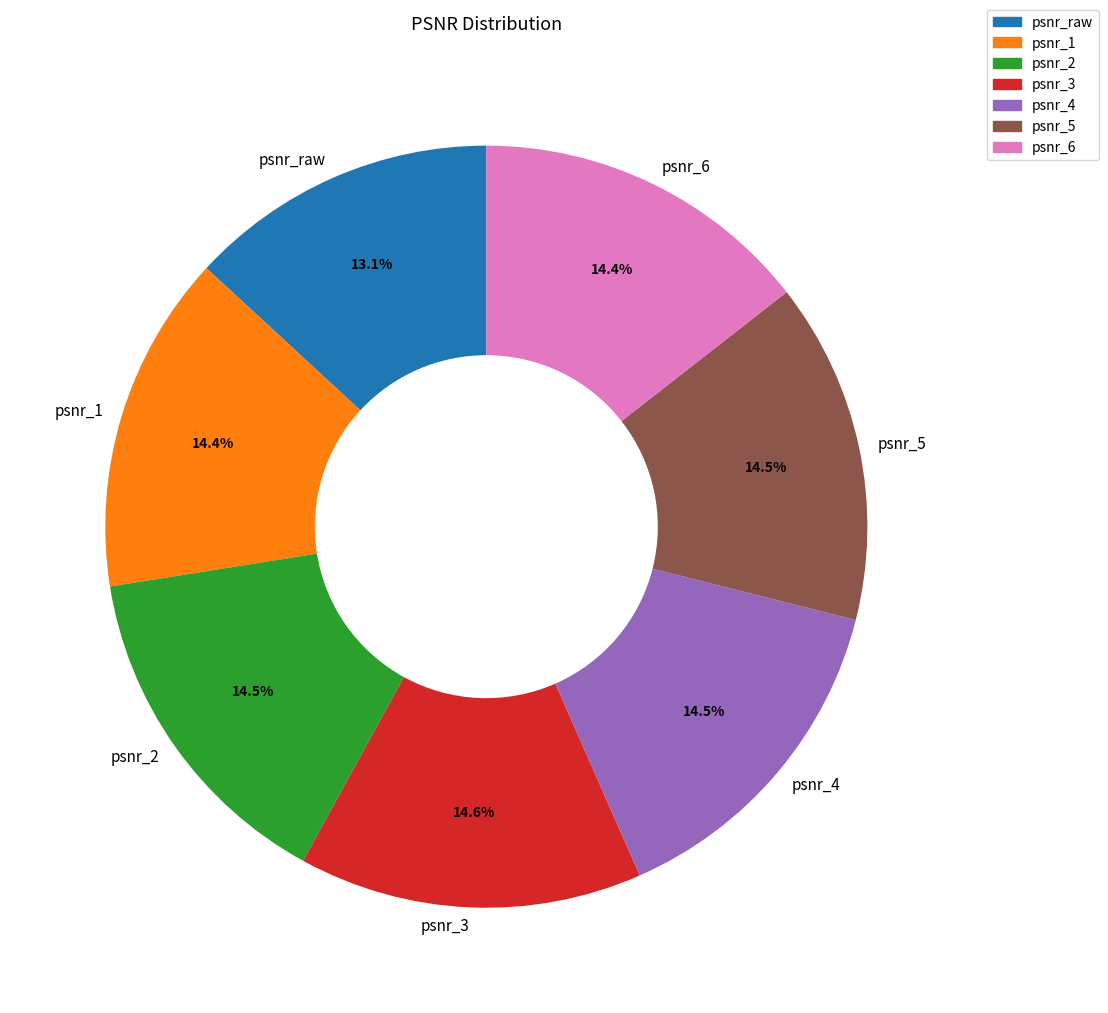

Which slice is the smallest?

psnr_raw